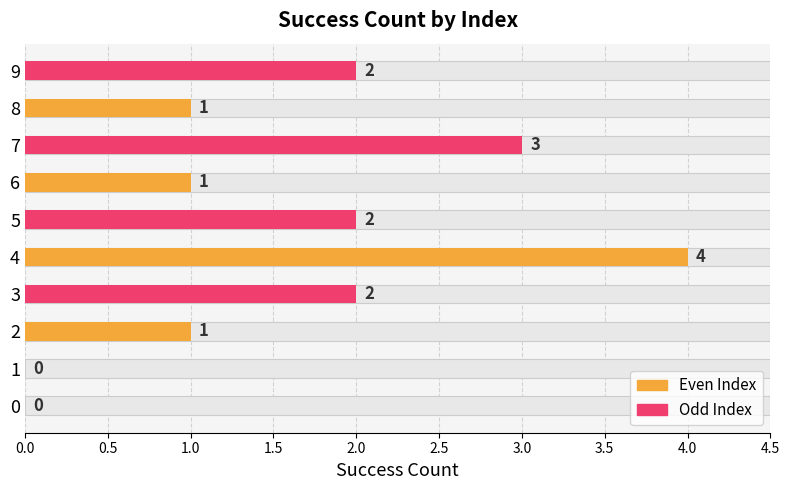

What is the difference between the values at 0 and 7?

3